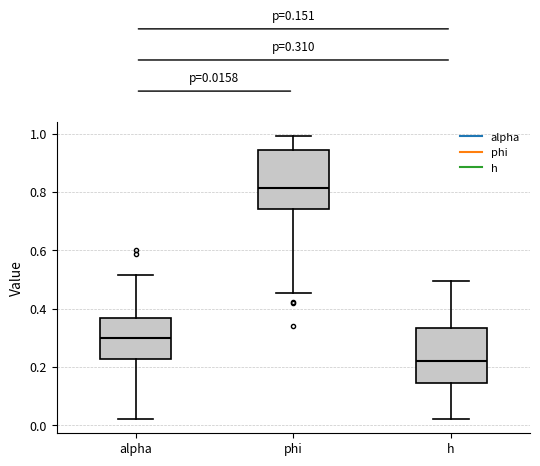

Which box's median line is the highest?

phi